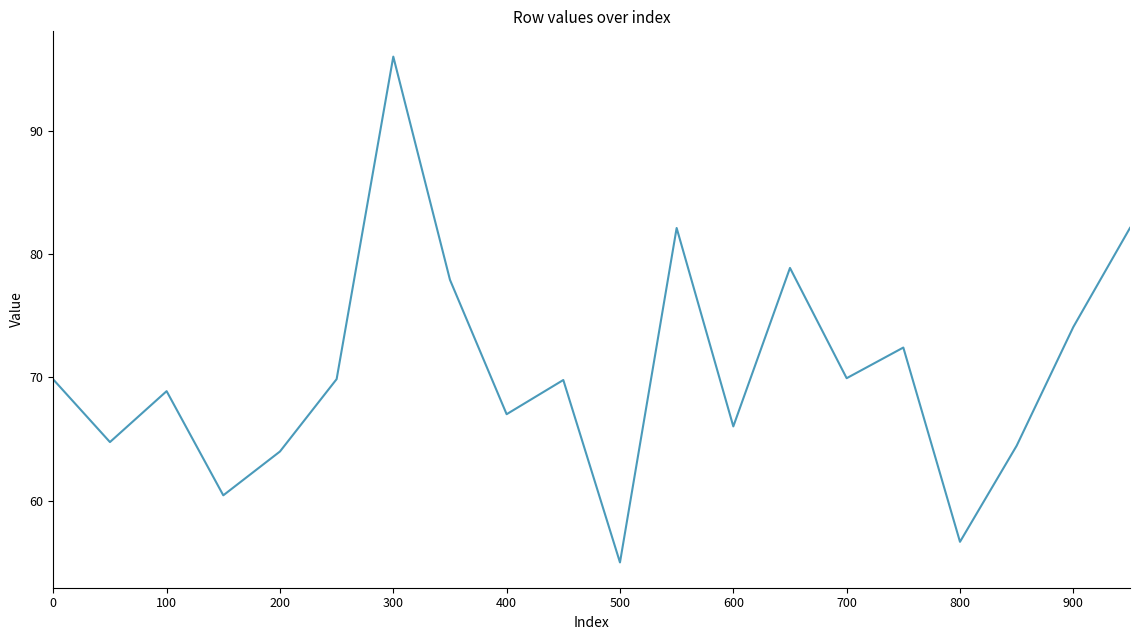

What is the difference between the maximum and minimum values?

41.0